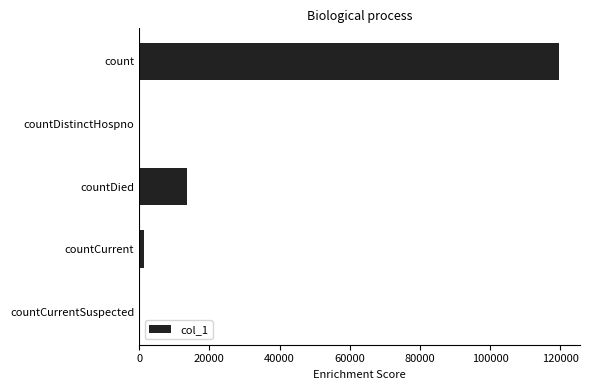

Reading top to bottom, extract all data points from this chart.

count=119604	countDistinctHospno=0	countDied=13701	countCurrent=1296	countCurrentSuspected=0